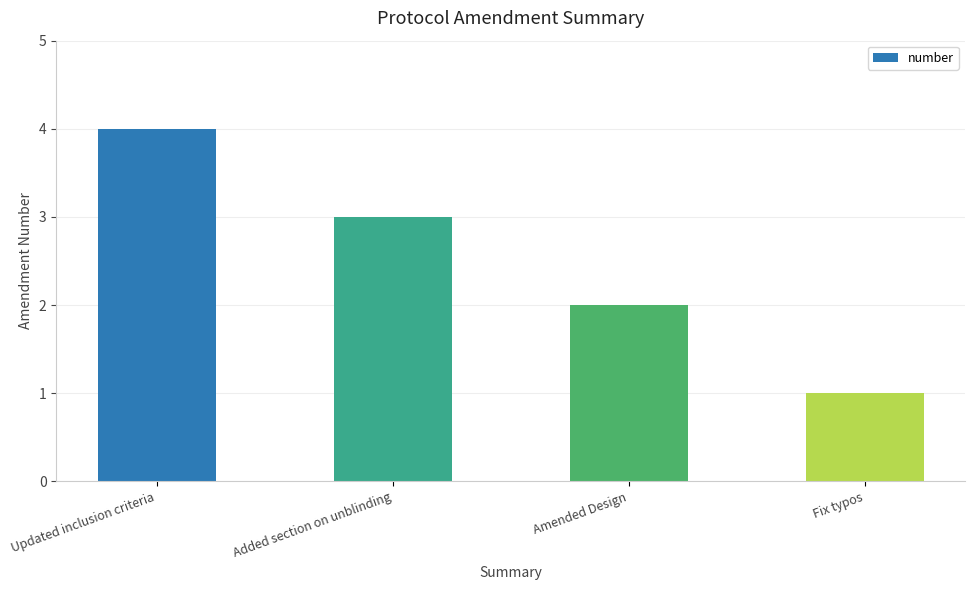

Reading left to right, transcribe all the data shown in this chart.

4	3	2	1